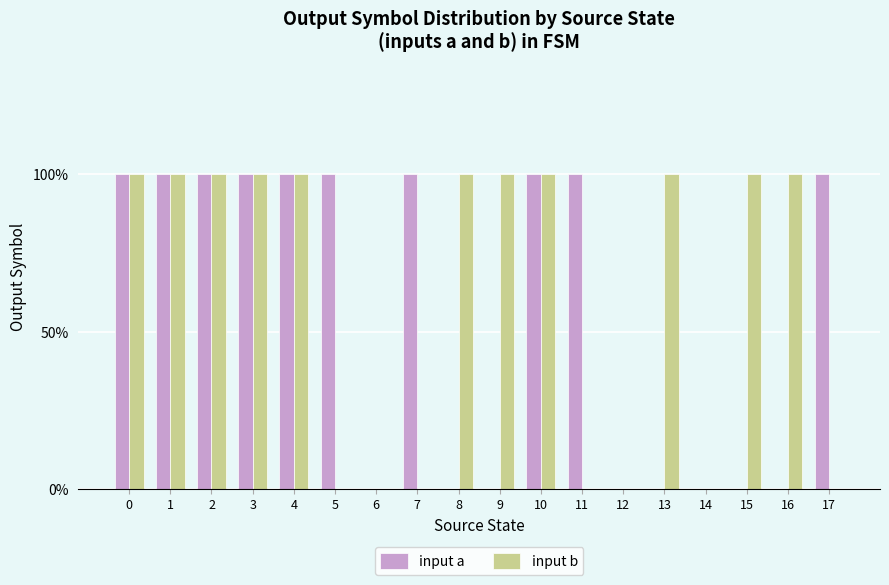

Reading right to left, transcribe all the data shown in this chart.

input a: 1	0	0	0	0	0	1	1	0	0	1	0	1	1	1	1	1	1
input b: 0	1	1	0	1	0	0	1	1	1	0	0	0	1	1	1	1	1